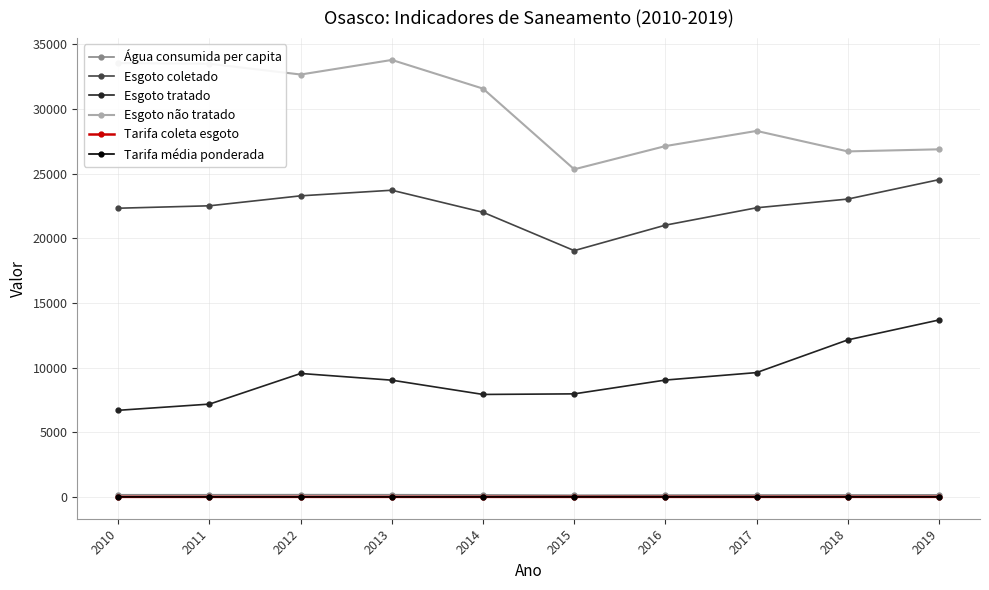

True or false: Esgoto coletado and Tarifa média ponderada intersect in this chart.

False